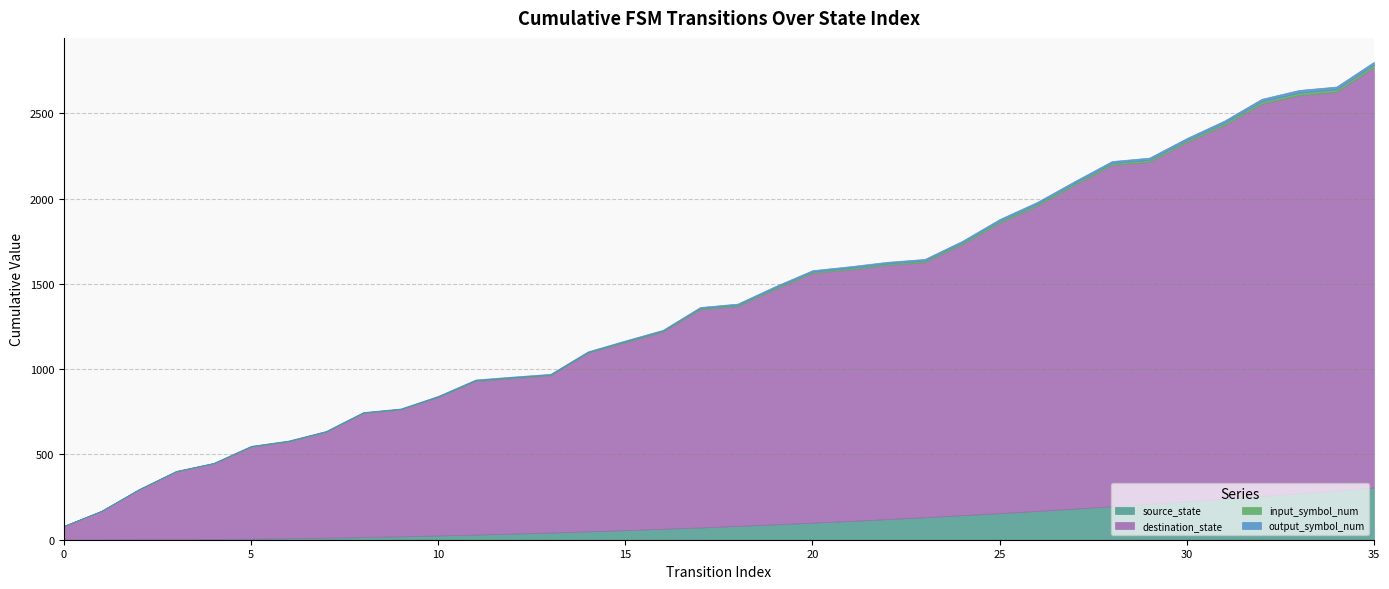

How many interior local valleys does the destination_state series have?

12